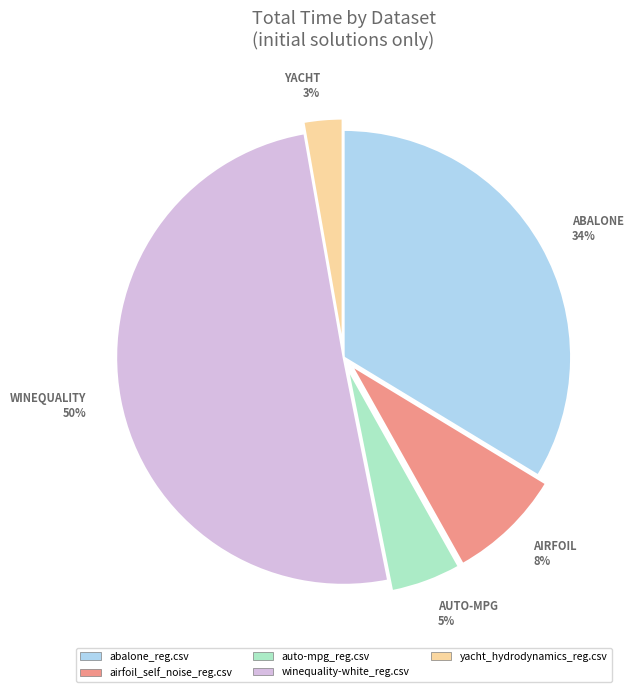

What is the smallest slice in the pie chart?

yacht_hydrodynamics_reg.csv